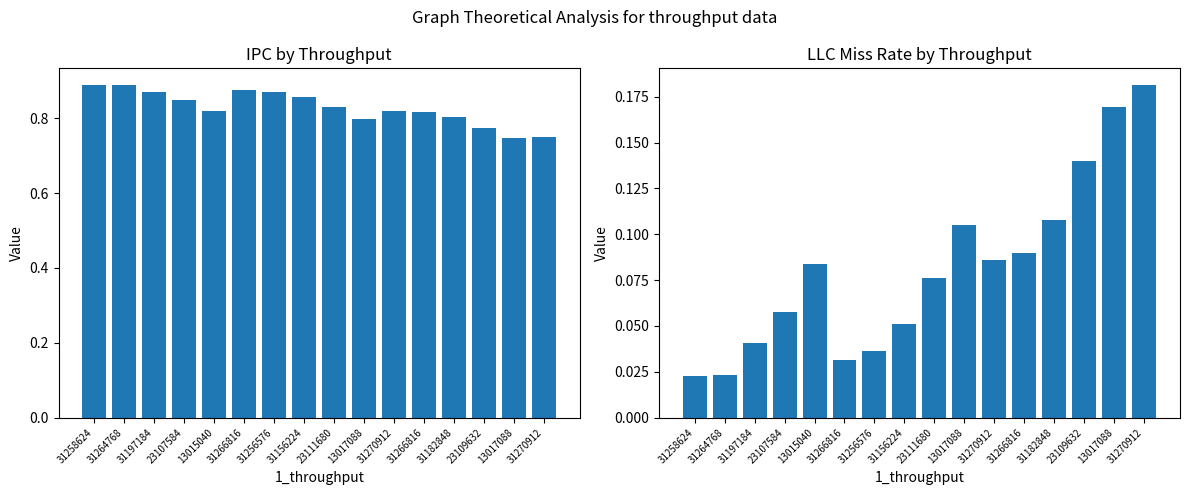

At 23109632, list the series in order from smallest to largest.

llc_miss_rate, ipc